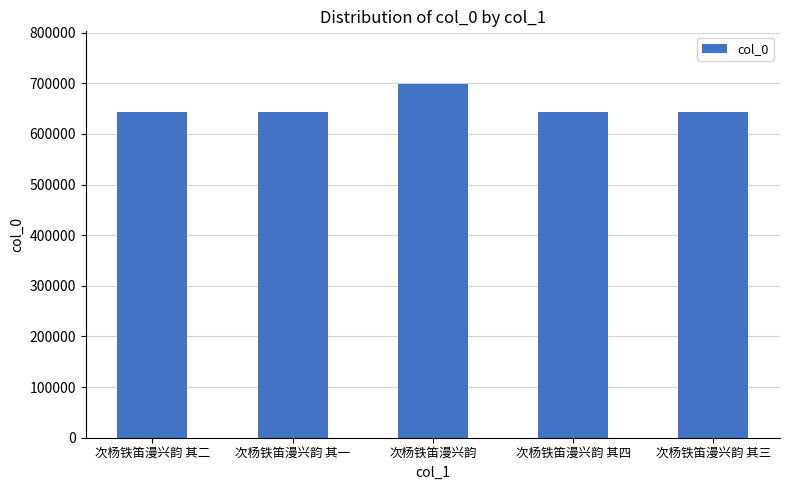

The chart shows a value of 1018824 at 次杨铁笛漫兴韵. True or false?

False